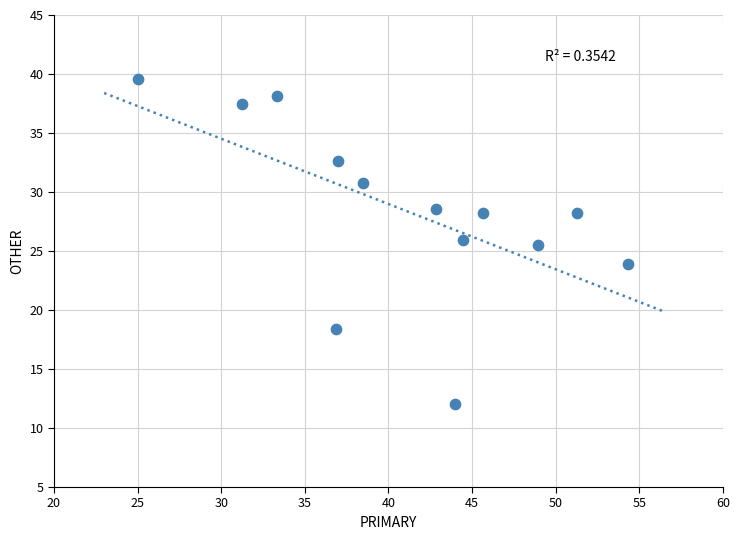

What is the range of X values (max minus min)?

29.3